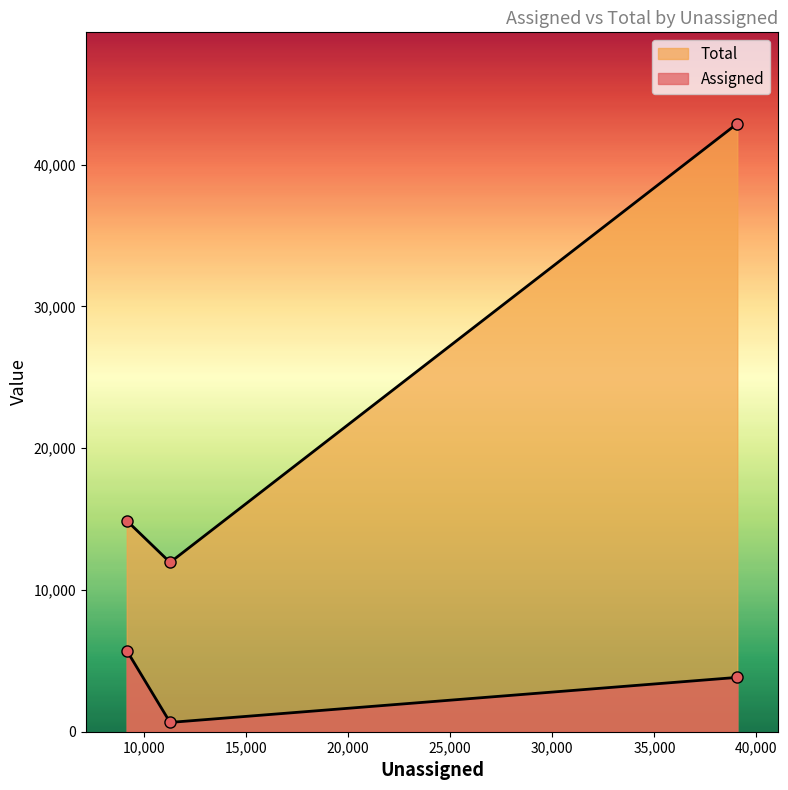

What are all the series names shown in the legend?

Assigned, Total